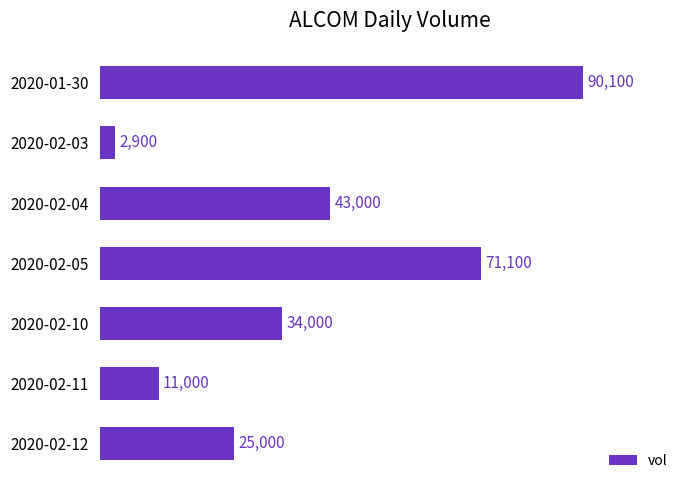

What is the change in value from 2020-02-05 to 2020-02-10?

-37100